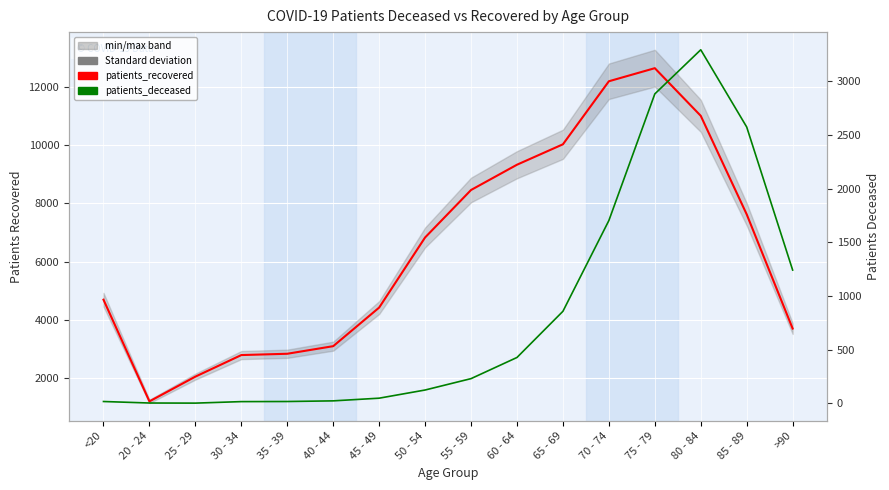

True or false: patients_deceased and patients_recovered intersect in this chart.

False